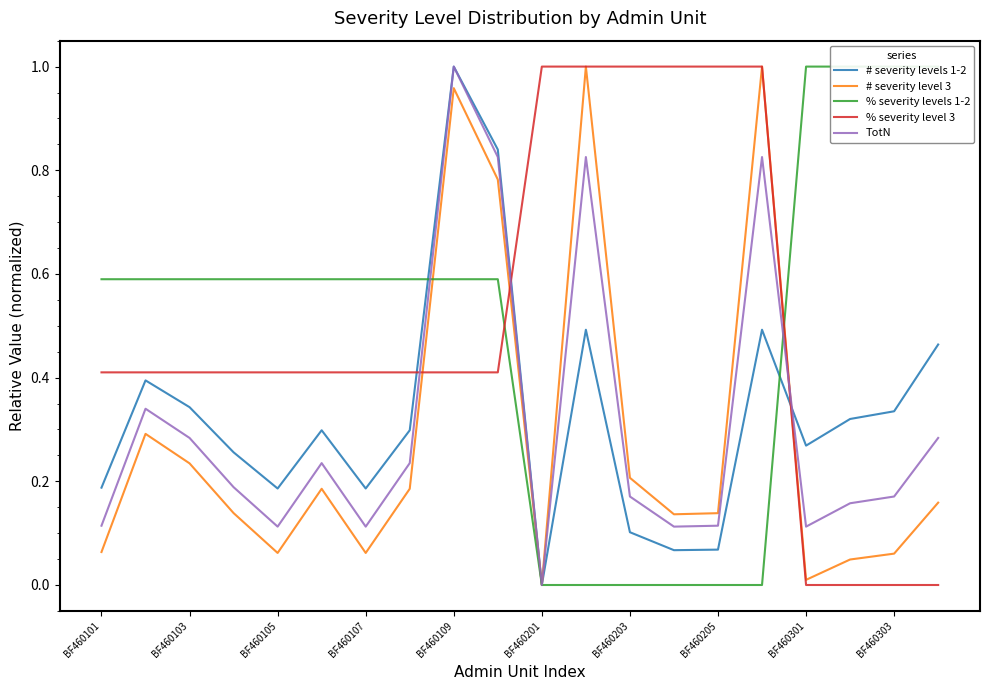

The # severity level 3 series shows 0.4 at BF460203. True or false?

False